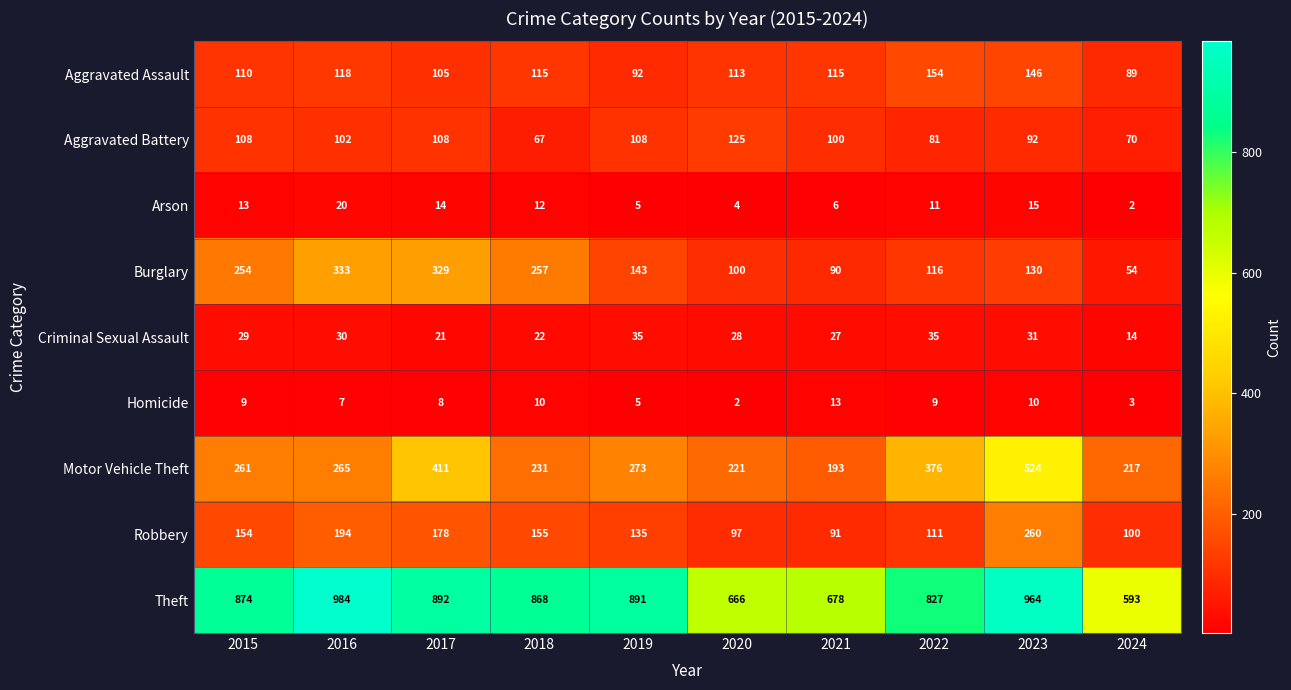

At which category is the sum across all series the highest?

2023